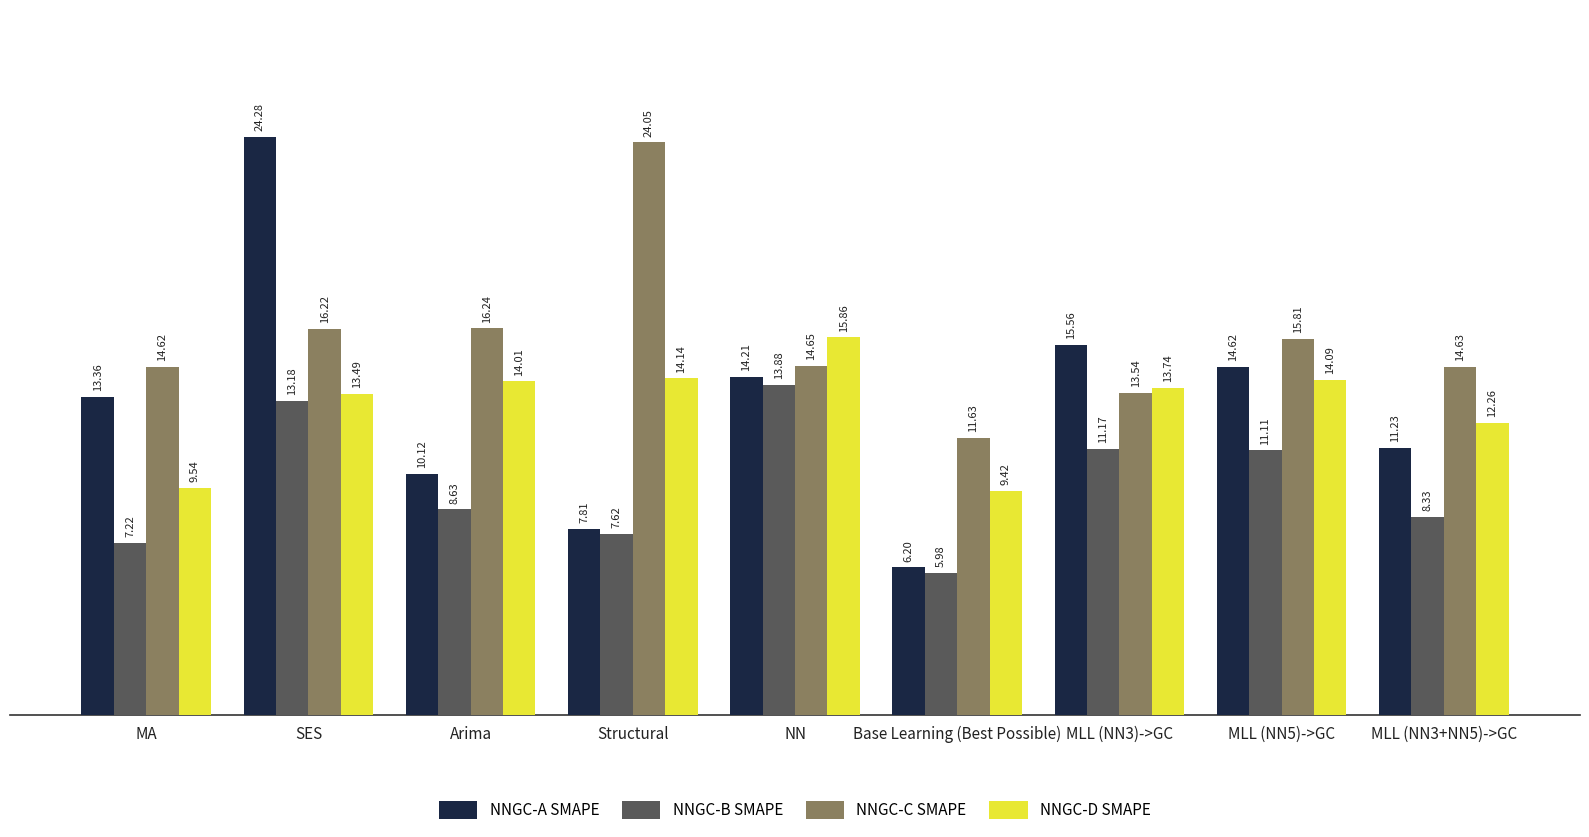

What is the value of the NNGC-D SMAPE bar at the 4th from the left?

14.1